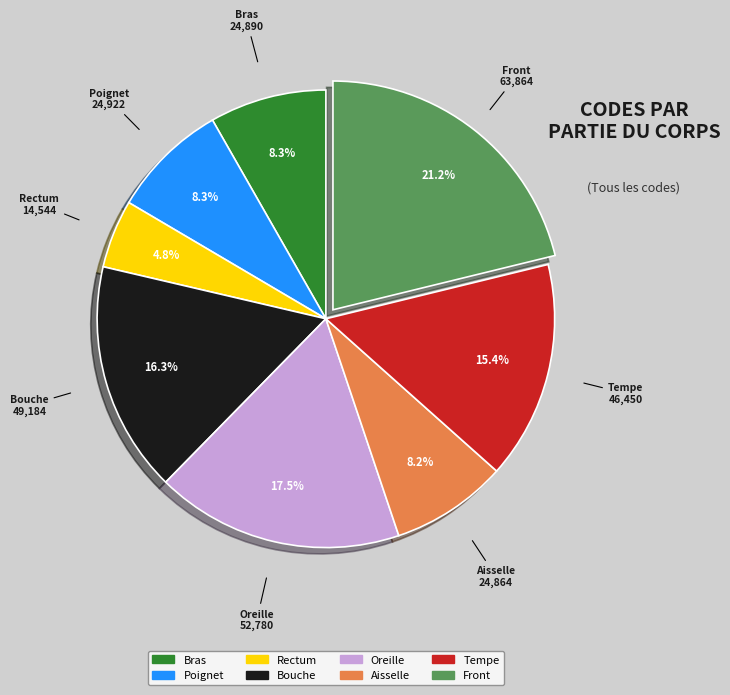

Is it true that Bouche is 16% of the pie?

True